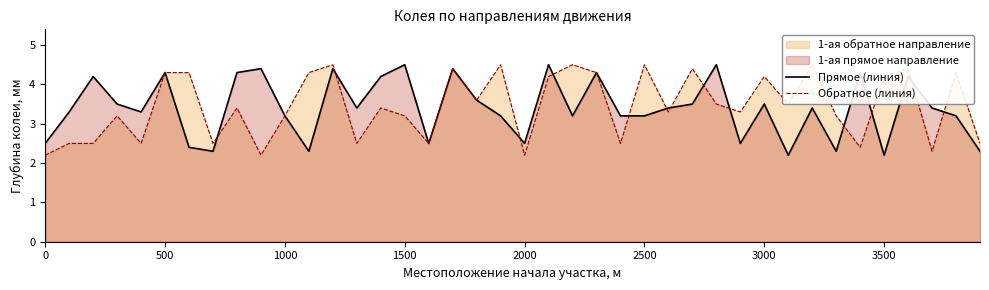

What is the value of the Прямое (линия) point at the 3rd from the left?

4.2